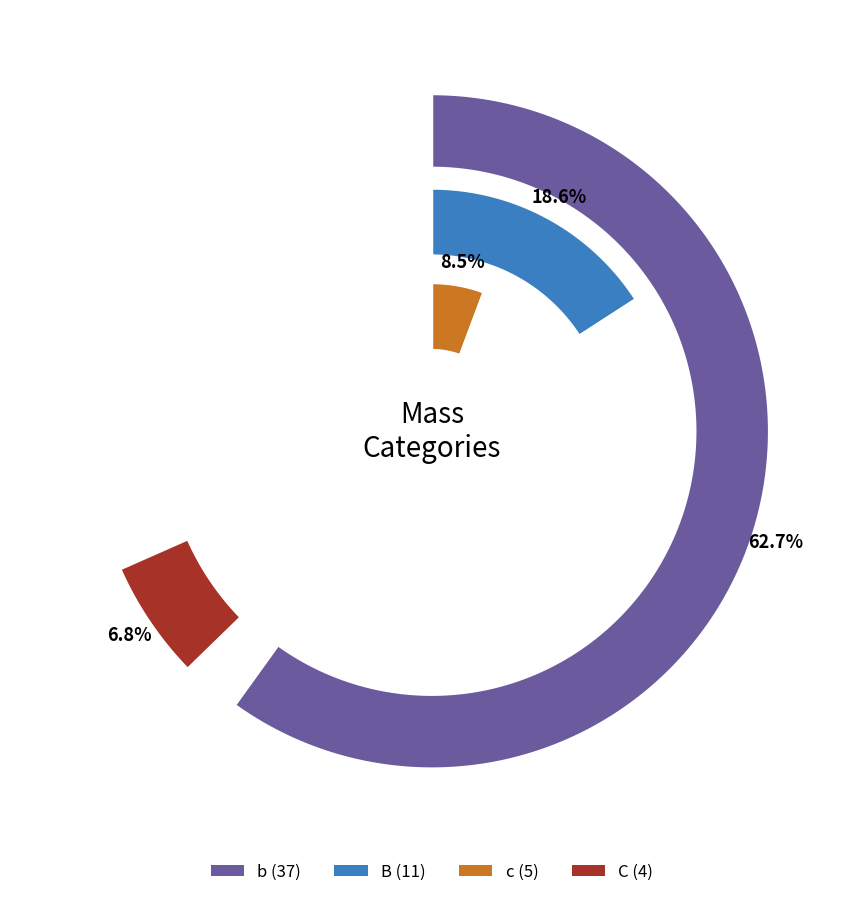

To the nearest percent, what percentage of the pie is B?

19%